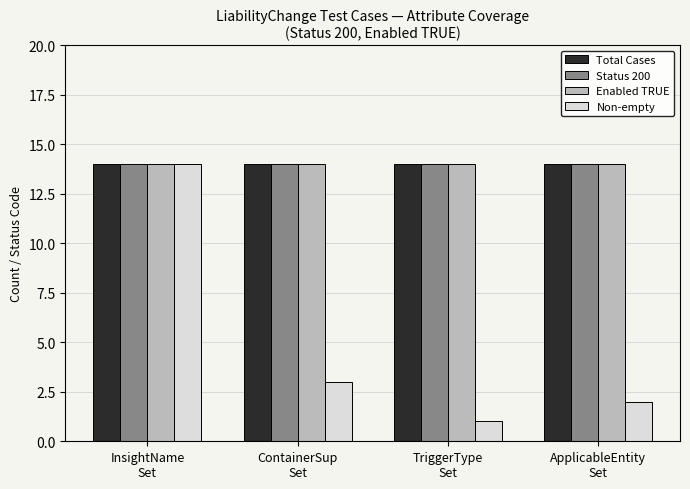

Is it true that Non-empty equals 1 at TriggerType
Set?

True